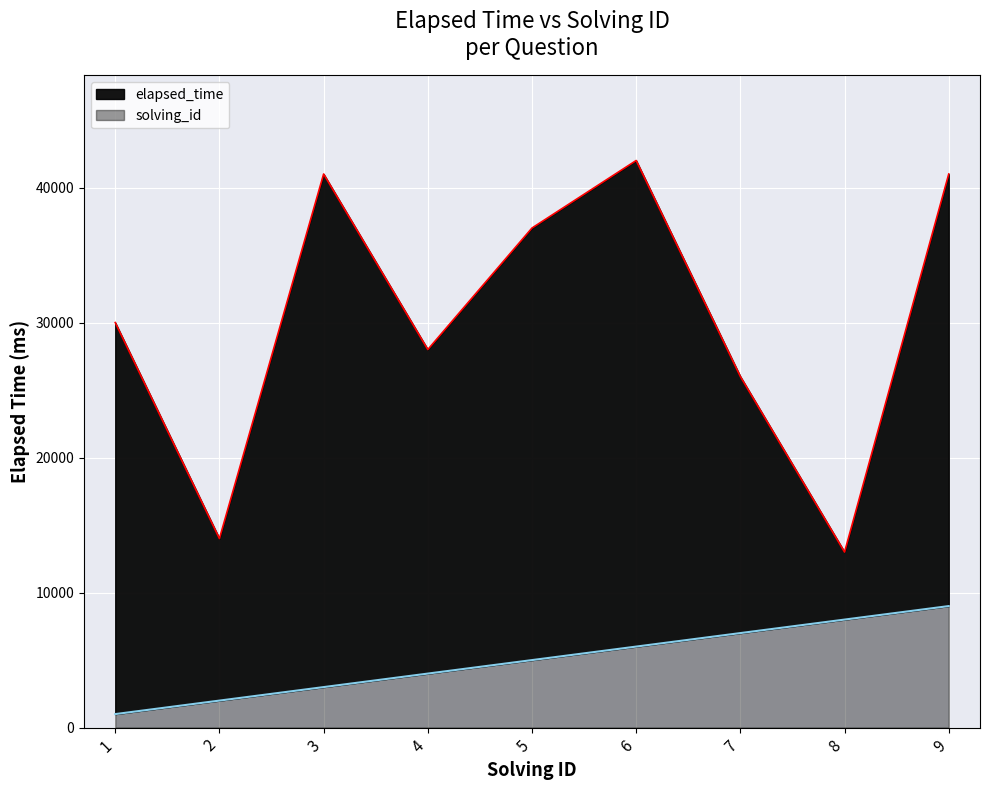

How many interior local peaks does the elapsed_time series have?

2